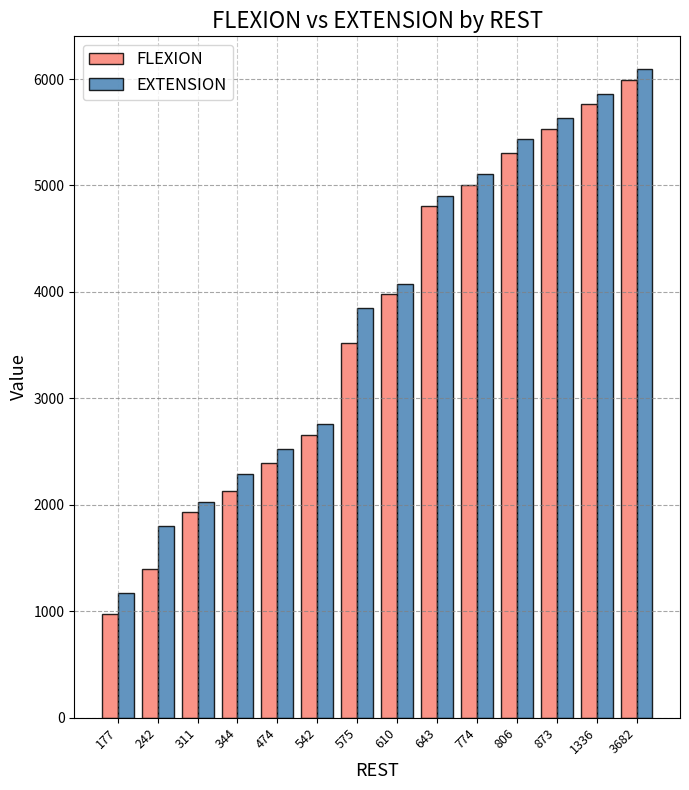

Which series changed the most between 177 and 774?

FLEXION